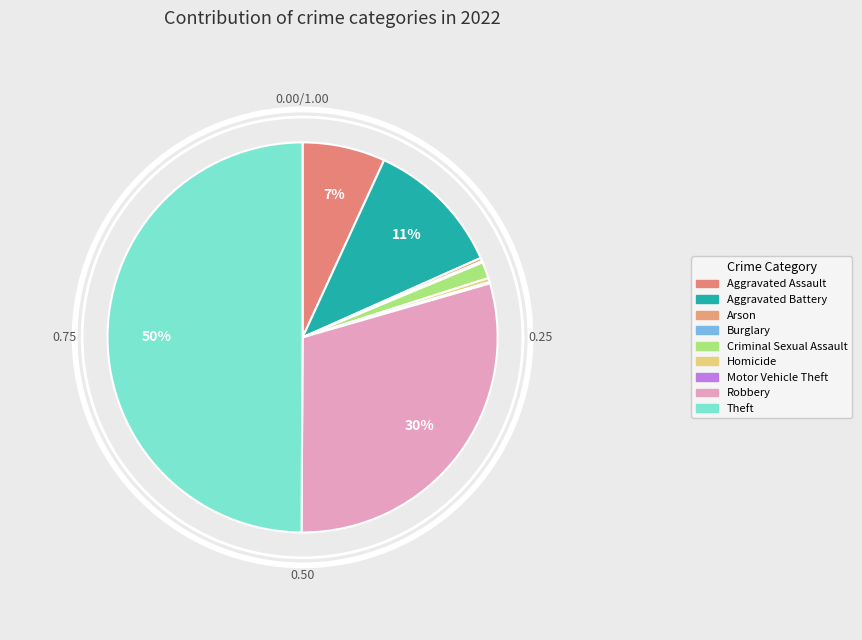

Is there a majority slice in this chart?

No